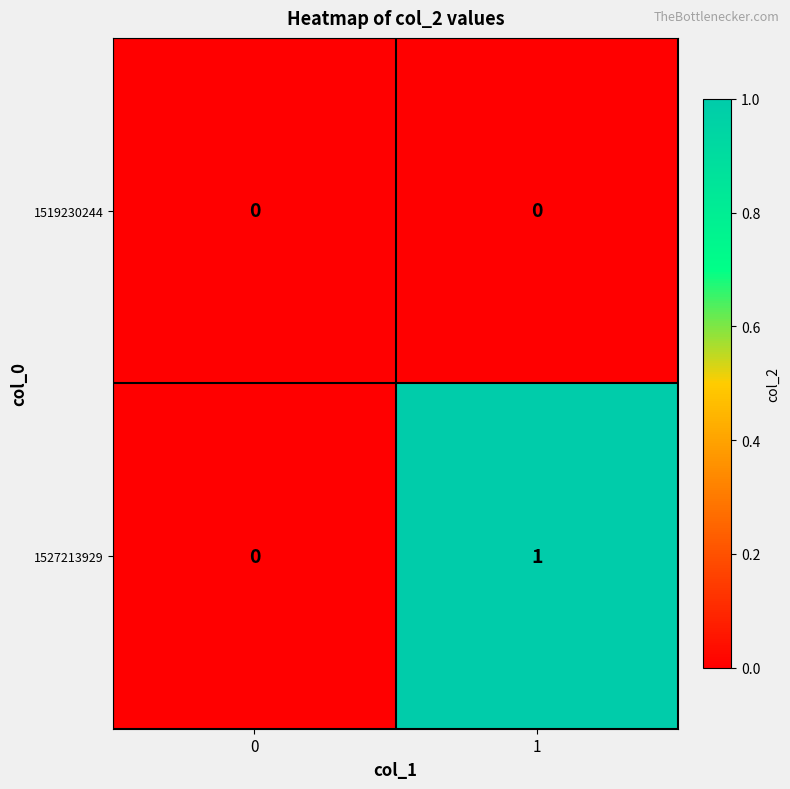

Reading right to left, extract all data points from this chart.

1519230244: 1=0	0=0
1527213929: 1=1	0=0